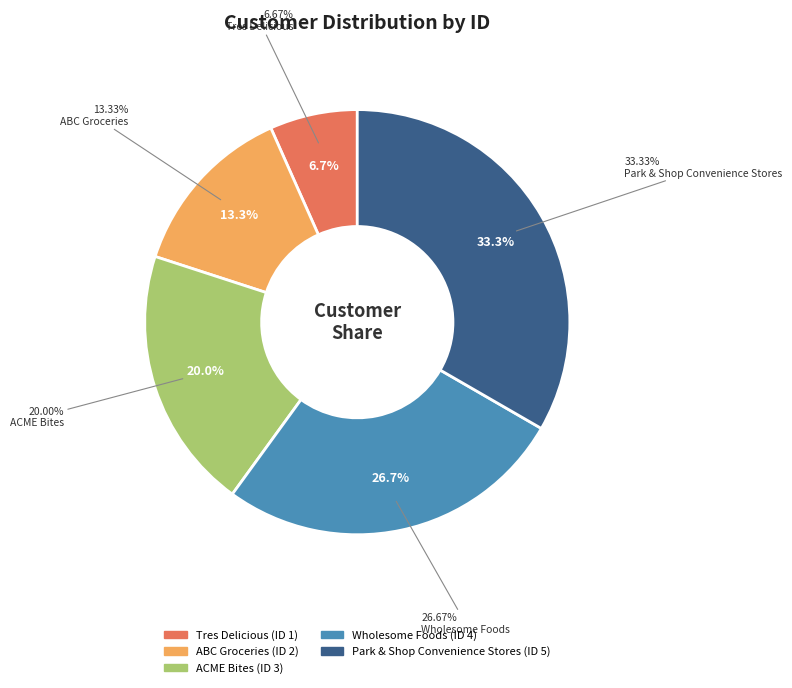

To the nearest percent, what is the difference between the ABC Groceries and Park & Shop Convenience Stores slice percentages?

20%